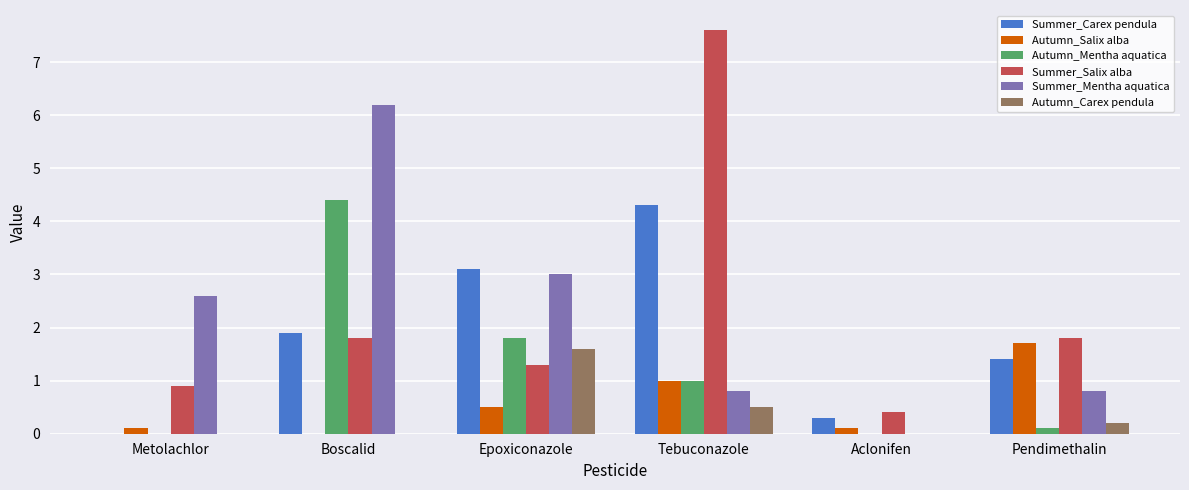

The Autumn_Mentha aquatica series shows 1.1 at Boscalid. True or false?

False